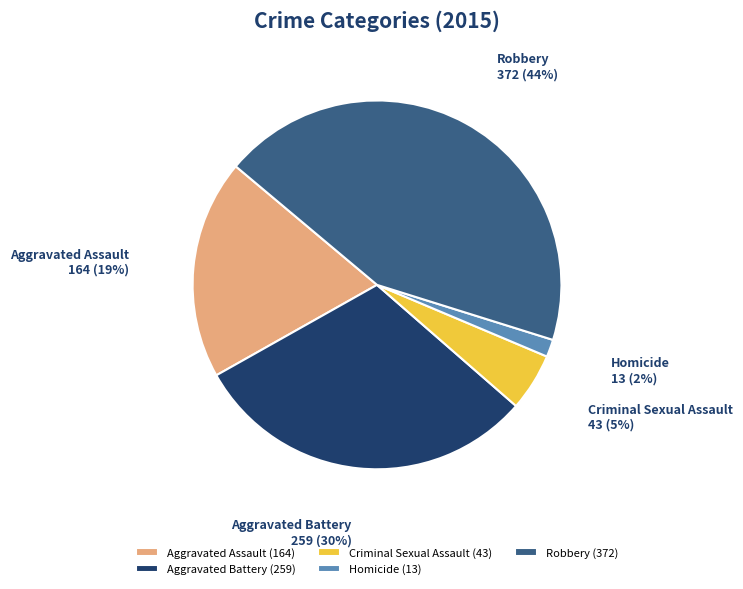

How many slices are in this pie chart?

5